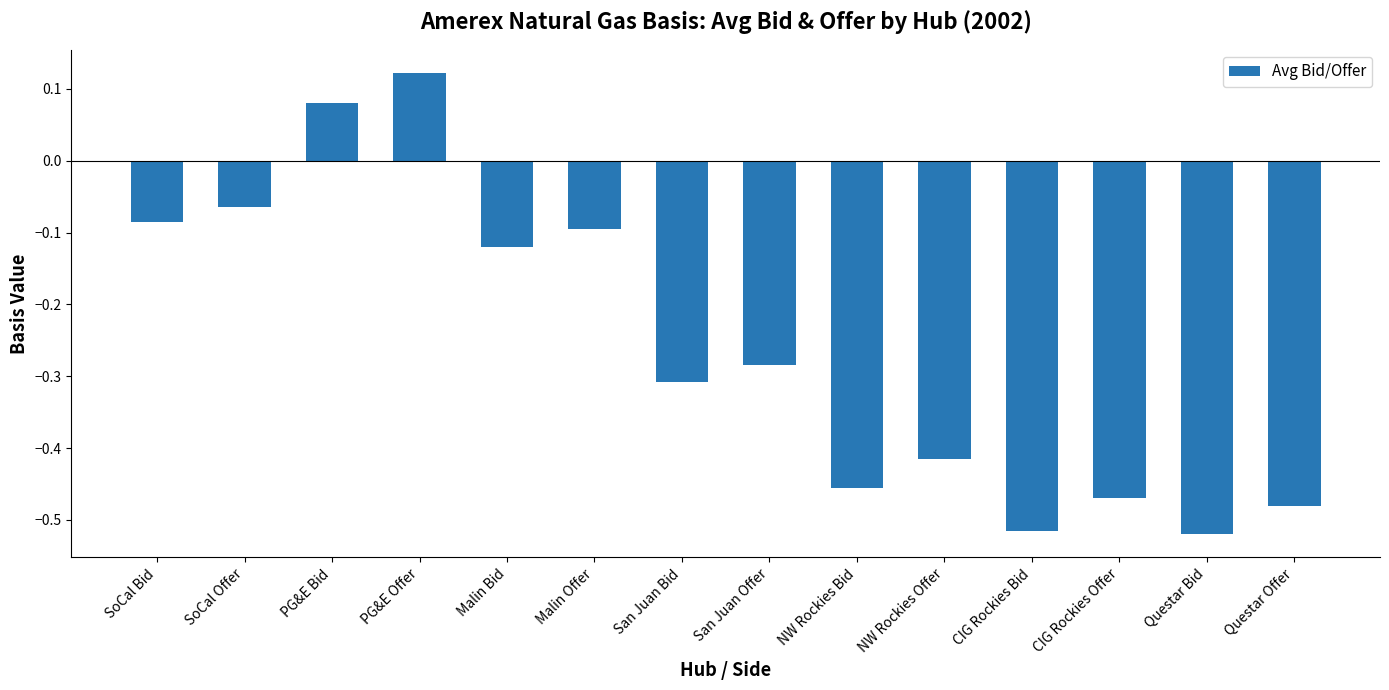

Count the number of values greater than 0.

2